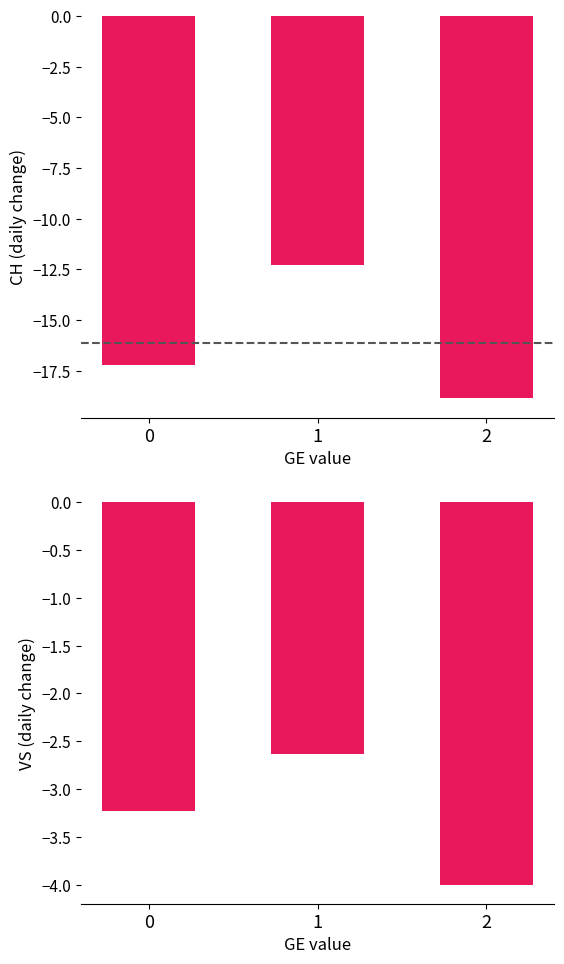

The VS series shows -0.6 at 1. True or false?

False